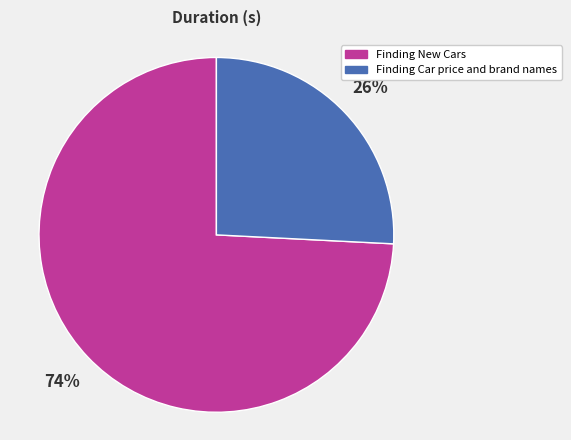

What percentage is the Finding Car price and brand names slice, to the nearest percent?

26%